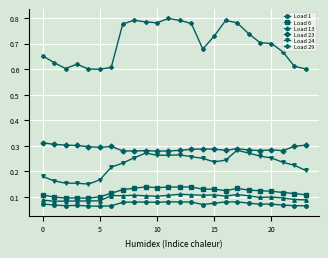

True or false: Load 13 and Load 29 cross at least once.

False